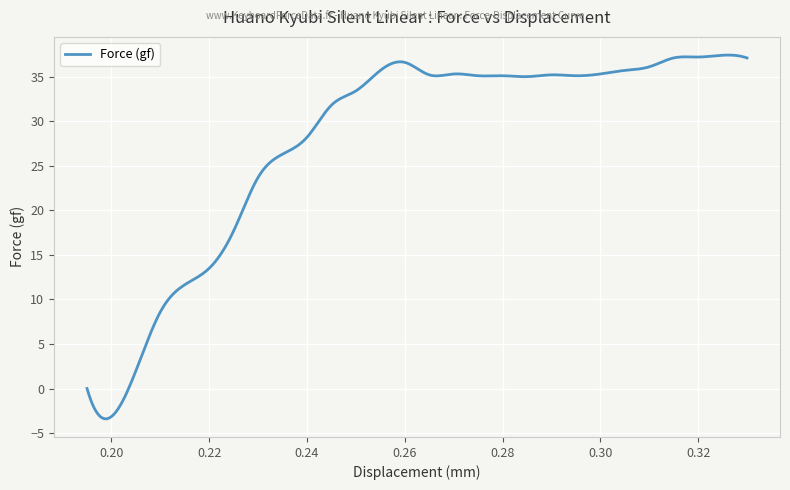

True or false: there are more than 1 points higher than both neighbors.

True